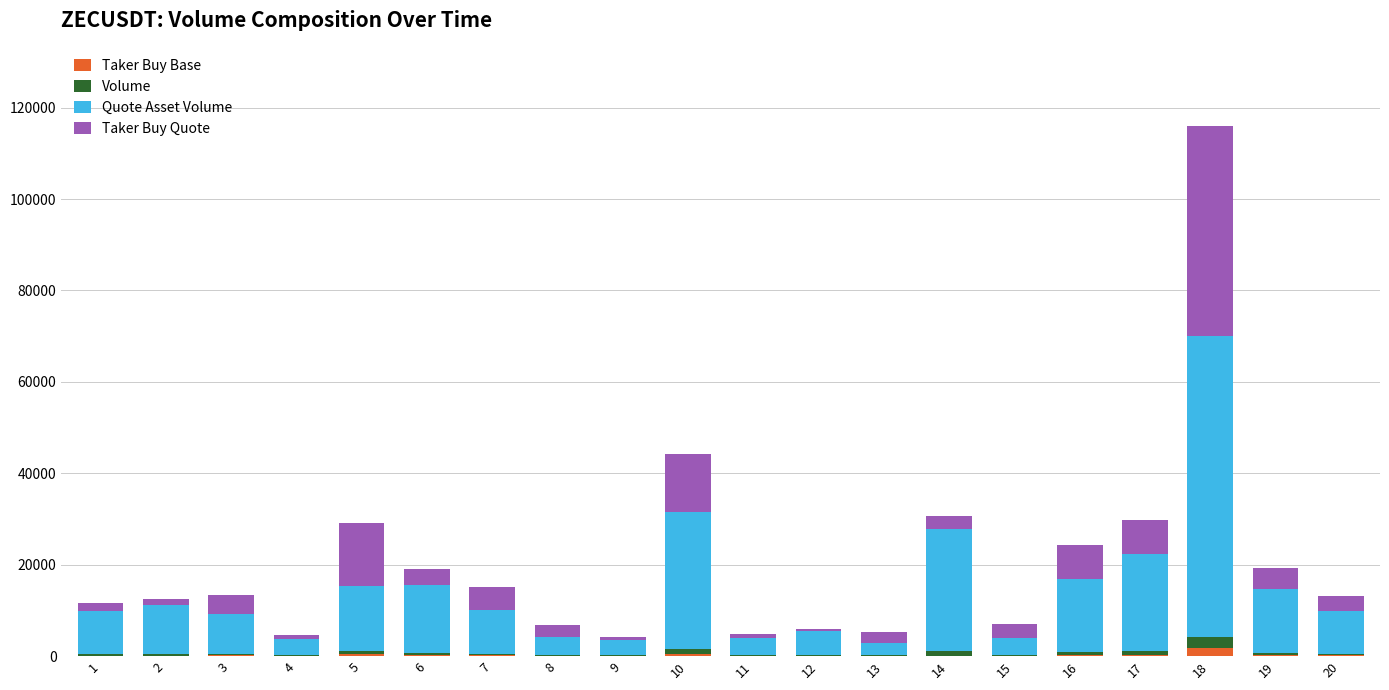

Where does the Taker Buy Base series first go above 123?

3